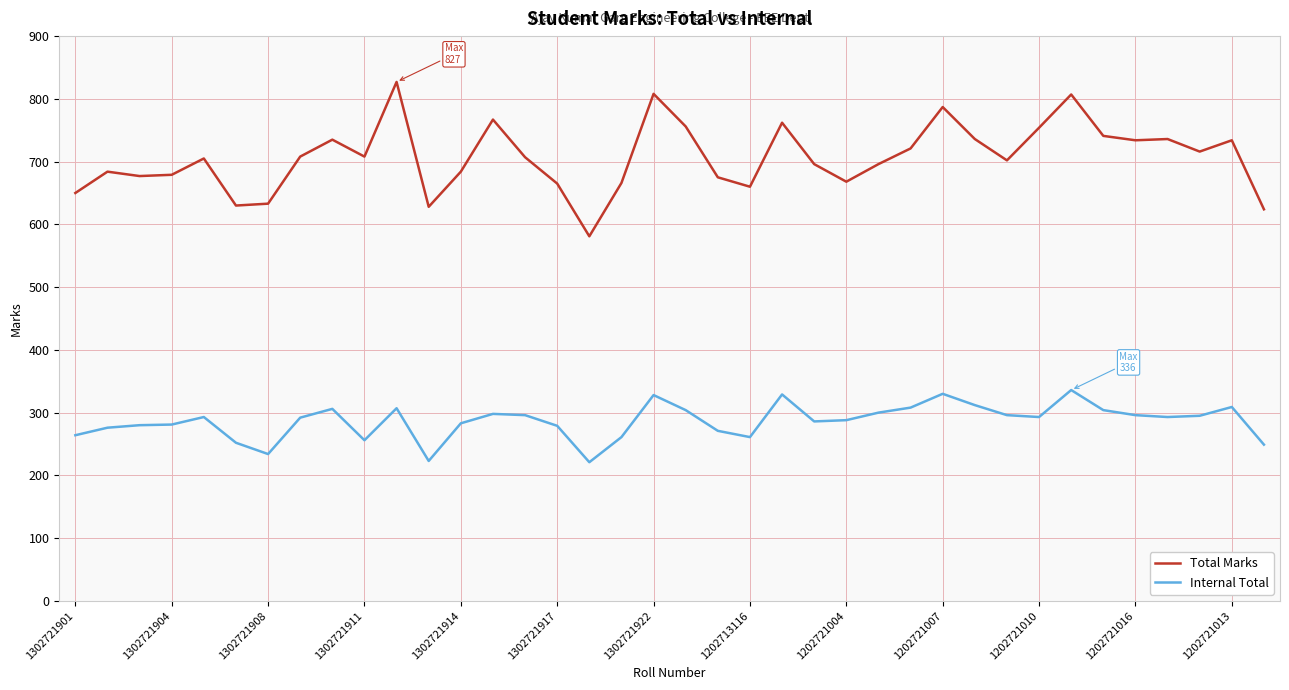

What is the minimum value shown in the chart?

221